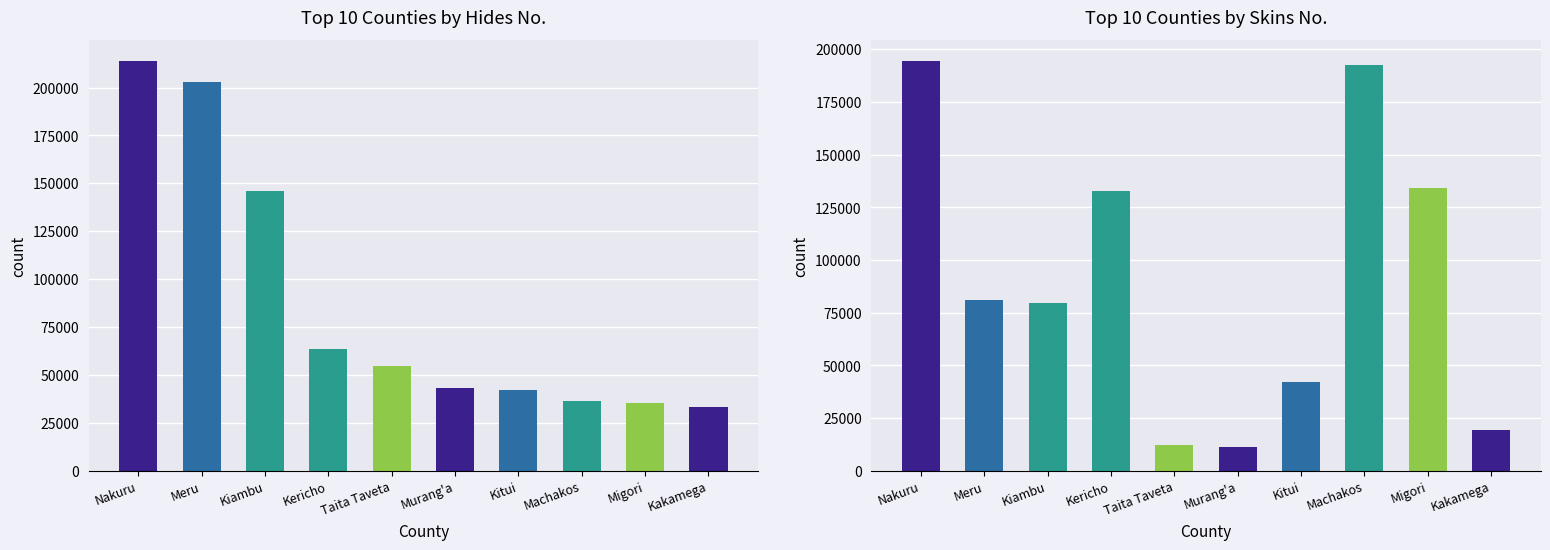

What is the label of the 6th bar from the right?

Taita Taveta